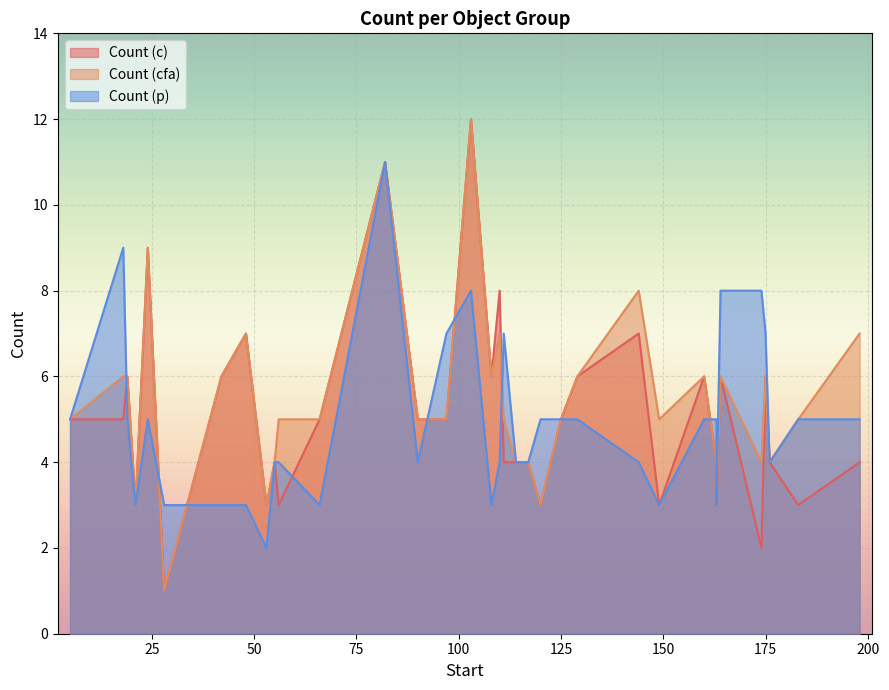

Which series has the largest range (max minus min)?

Count (c)